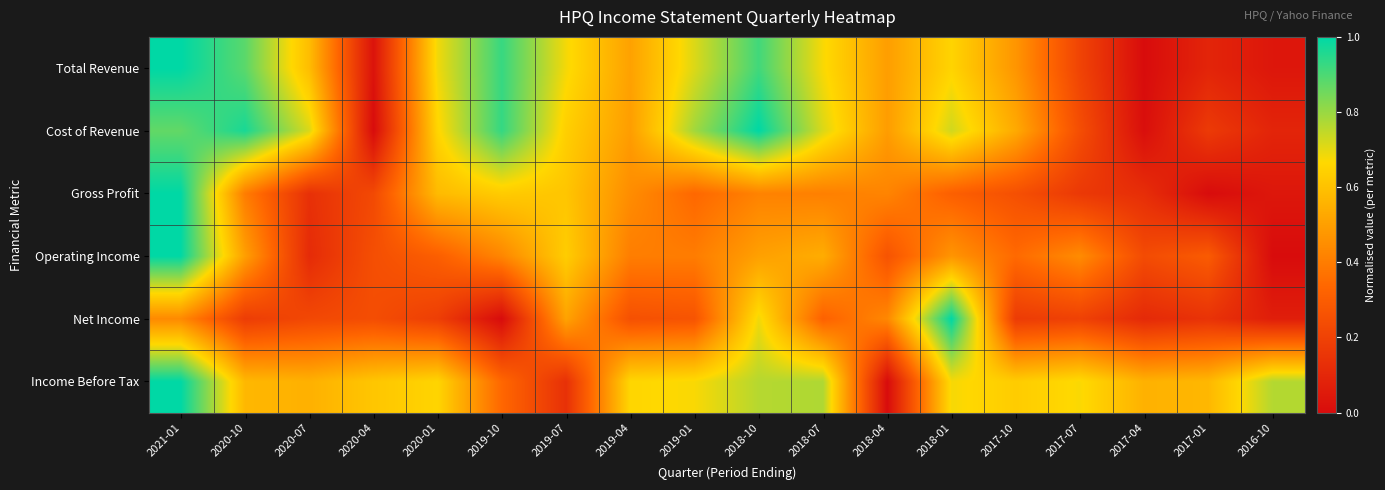

Reading right to left, list all the values displayed in this chart.

Total Revenue: 2016-10=0.0	2017-01=0.1	2017-04=0.0	2017-07=0.2	2017-10=0.5	2018-01=0.7	2018-04=0.5	2018-07=0.7	2018-10=0.9	2019-01=0.7	2019-04=0.5	2019-07=0.7	2019-10=0.9	2020-01=0.7	2020-04=0.0	2020-07=0.6	2020-10=0.9	2021-01=1.0
Cost of Revenue: 2016-10=0.1	2017-01=0.2	2017-04=0.0	2017-07=0.2	2017-10=0.5	2018-01=0.7	2018-04=0.5	2018-07=0.7	2018-10=1.0	2019-01=0.8	2019-04=0.5	2019-07=0.6	2019-10=0.9	2020-01=0.7	2020-04=0.0	2020-07=0.7	2020-10=1.0	2021-01=0.9
Gross Profit: 2016-10=0.0	2017-01=0.0	2017-04=0.1	2017-07=0.2	2017-10=0.3	2018-01=0.3	2018-04=0.4	2018-07=0.4	2018-10=0.4	2019-01=0.3	2019-04=0.4	2019-07=0.6	2019-10=0.6	2020-01=0.6	2020-04=0.2	2020-07=0.1	2020-10=0.4	2021-01=1.0
Operating Income: 2016-10=0.0	2017-01=0.3	2017-04=0.2	2017-07=0.4	2017-10=0.3	2018-01=0.5	2018-04=0.3	2018-07=0.5	2018-10=0.5	2019-01=0.4	2019-04=0.4	2019-07=0.6	2019-10=0.4	2020-01=0.3	2020-04=0.2	2020-07=0.1	2020-10=0.5	2021-01=1.0
Net Income: 2016-10=0.1	2017-01=0.1	2017-04=0.1	2017-07=0.2	2017-10=0.2	2018-01=1.0	2018-04=0.4	2018-07=0.3	2018-10=0.7	2019-01=0.3	2019-04=0.3	2019-07=0.5	2019-10=0.0	2020-01=0.2	2020-04=0.2	2020-07=0.2	2020-10=0.2	2021-01=0.4
Income Before Tax: 2016-10=0.8	2017-01=0.6	2017-04=0.6	2017-07=0.7	2017-10=0.6	2018-01=0.7	2018-04=0.0	2018-07=0.8	2018-10=0.8	2019-01=0.7	2019-04=0.7	2019-07=0.1	2019-10=0.3	2020-01=0.7	2020-04=0.6	2020-07=0.6	2020-10=0.6	2021-01=1.0